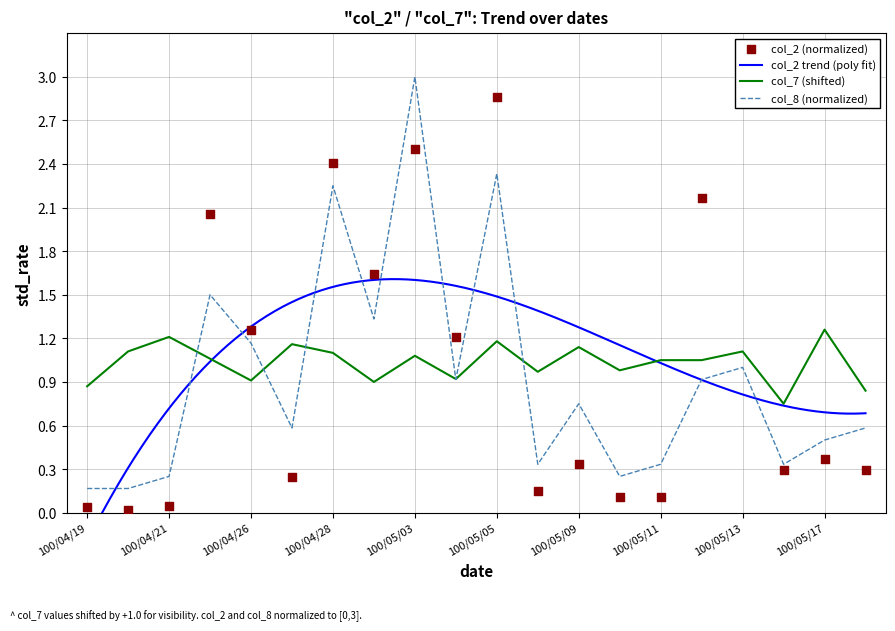

Is the value of col_8 at 100/04/27 greater than the value of col_2 at 100/04/29?

No